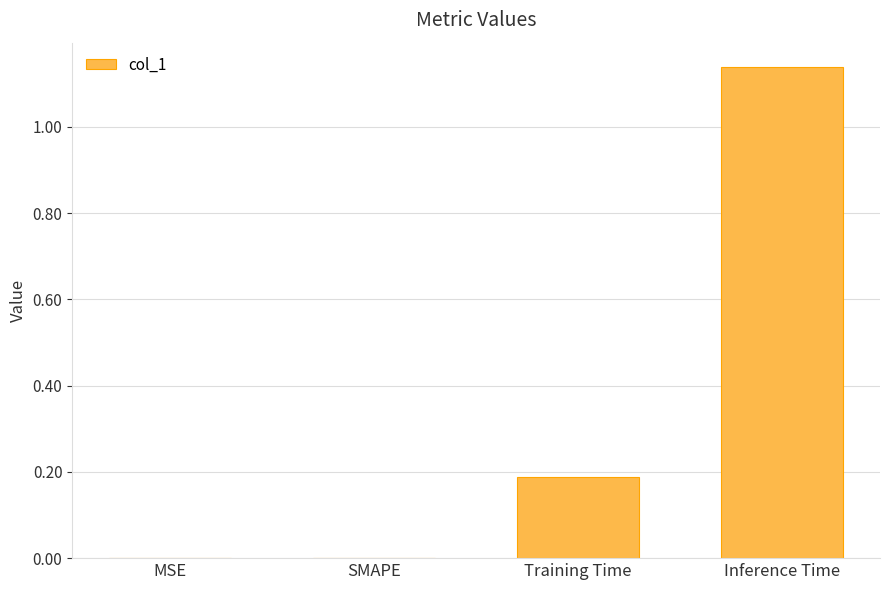

What is the change in value from SMAPE to Inference Time?

+1.1